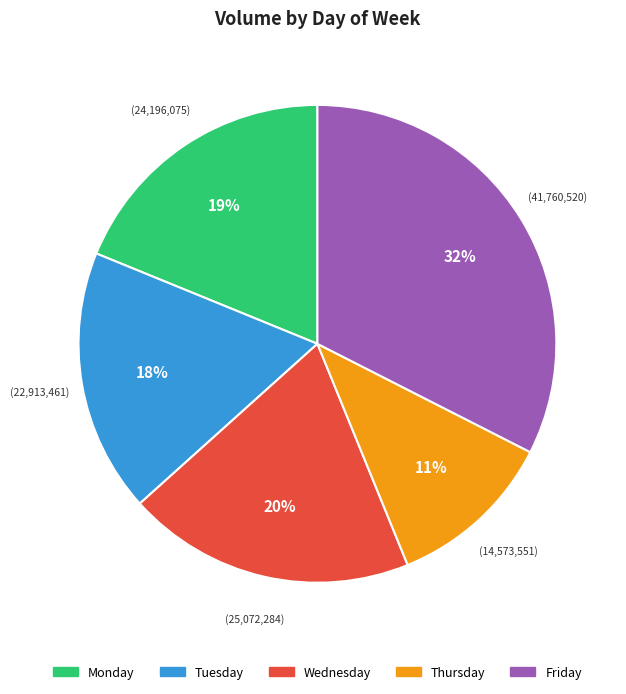

Which has a higher value, Friday or Wednesday?

Friday